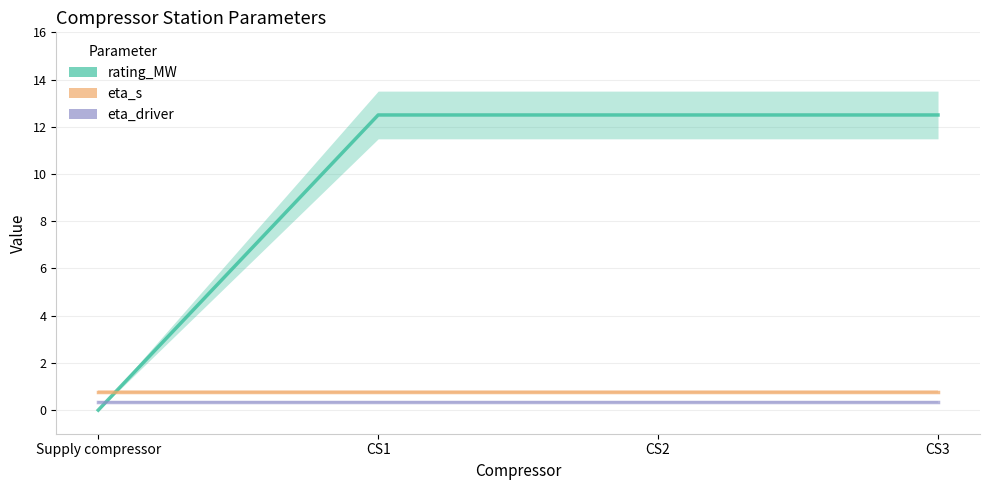

The rating_MW series shows 19.0 at CS2. True or false?

False